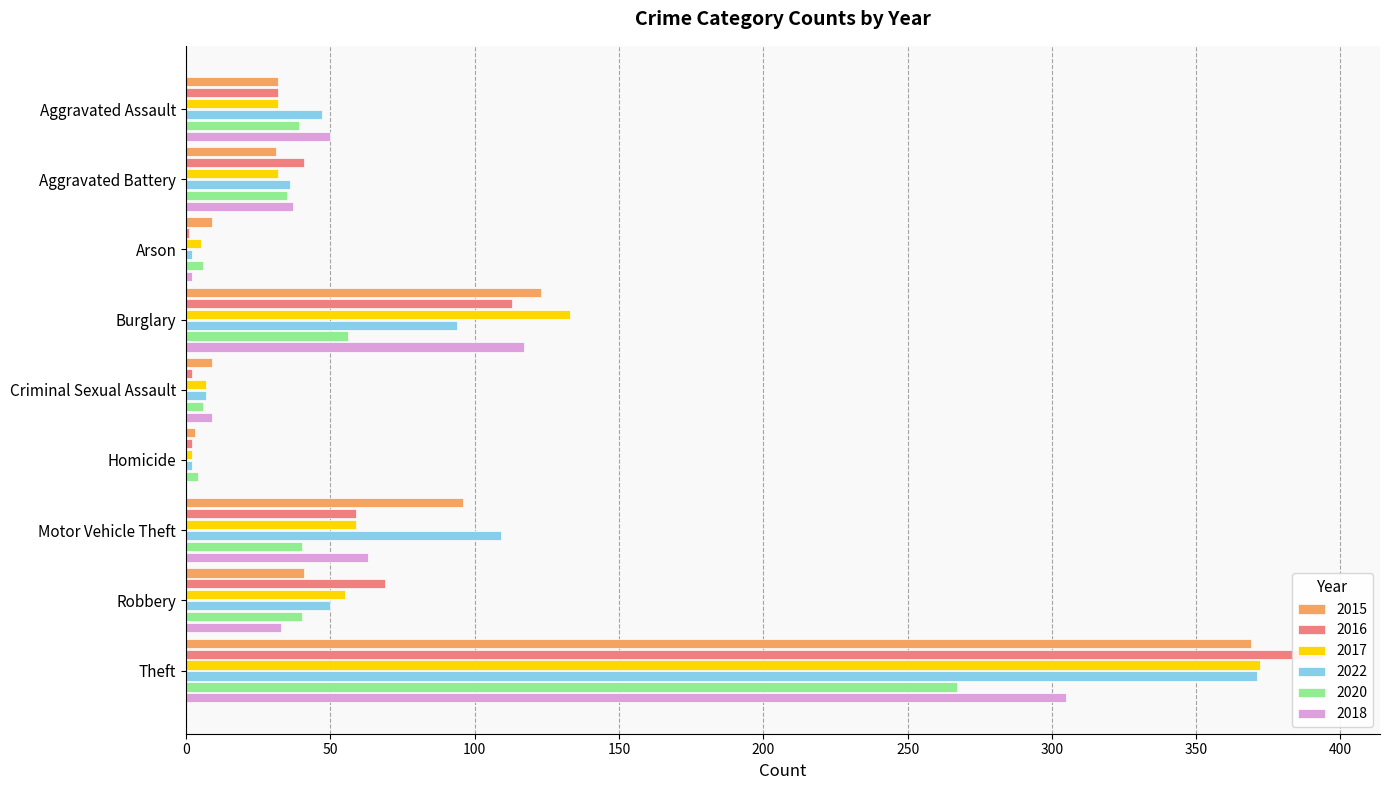

What is the sum of all 2015 values?

713